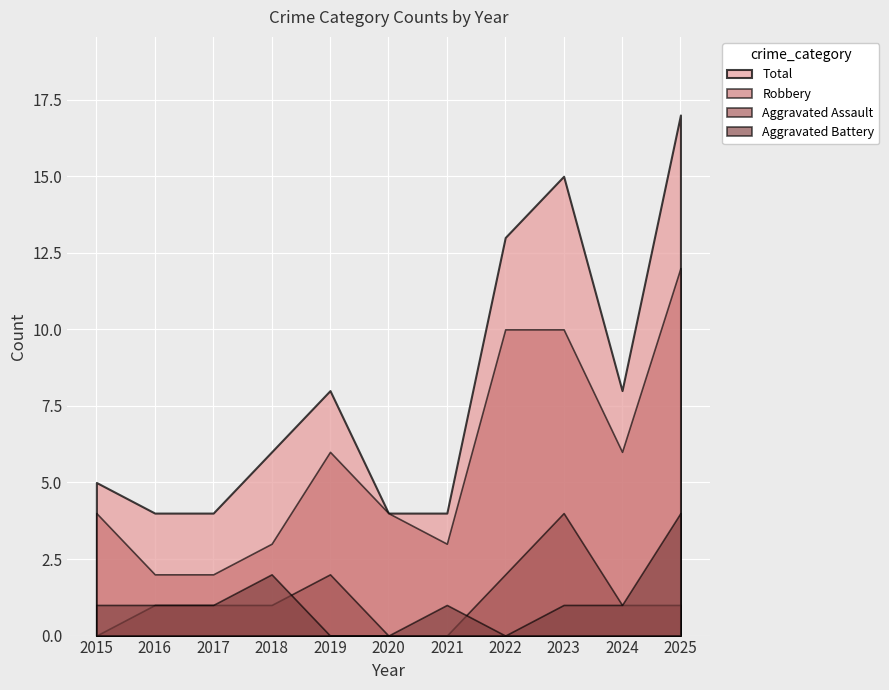

Reading right to left, what are all the values shown in this chart?

Aggravated Assault: 2025=1	2024=1	2023=4	2022=2	2021=0	2020=0	2019=2	2018=1	2017=1	2016=1	2015=0
Aggravated Battery: 2025=4	2024=1	2023=1	2022=0	2021=1	2020=0	2019=0	2018=2	2017=1	2016=1	2015=1
Robbery: 2025=12	2024=6	2023=10	2022=10	2021=3	2020=4	2019=6	2018=3	2017=2	2016=2	2015=4
Total: 2025=17	2024=8	2023=15	2022=13	2021=4	2020=4	2019=8	2018=6	2017=4	2016=4	2015=5